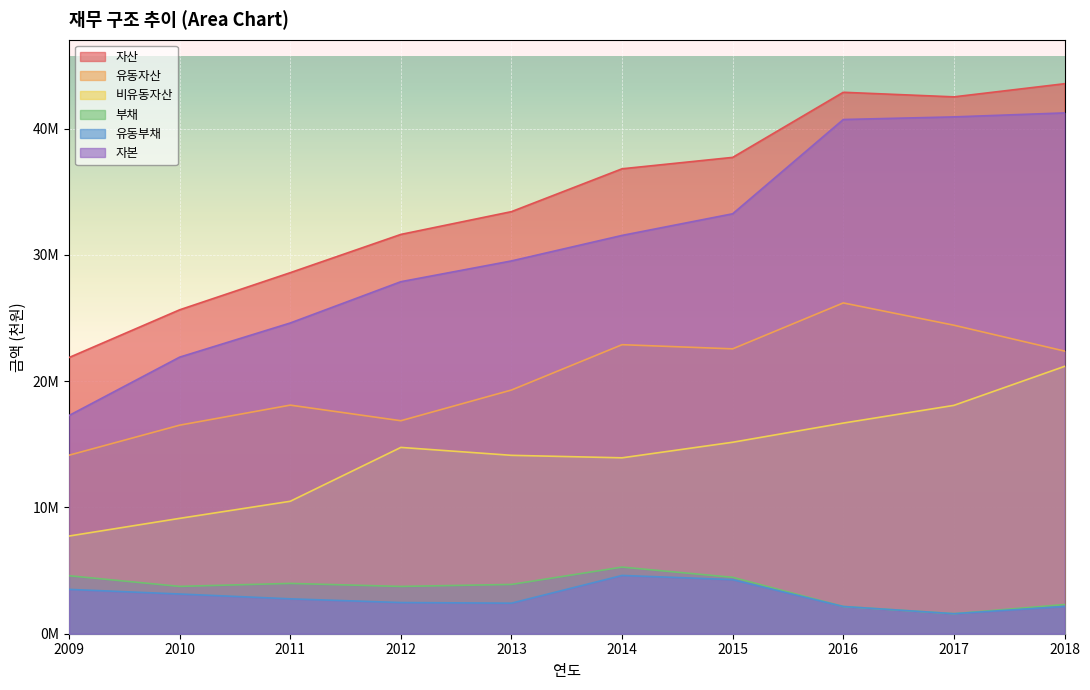

List the labels in order of 부채 value, smallest first.

2017, 2016, 2018, 2012, 2010, 2013, 2011, 2015, 2009, 2014